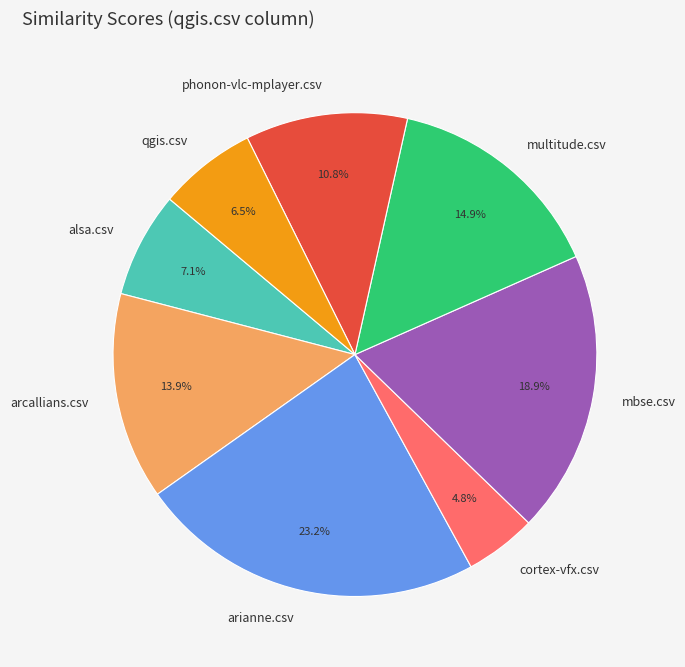

What portion of the pie excludes multitude.csv?

85.1%